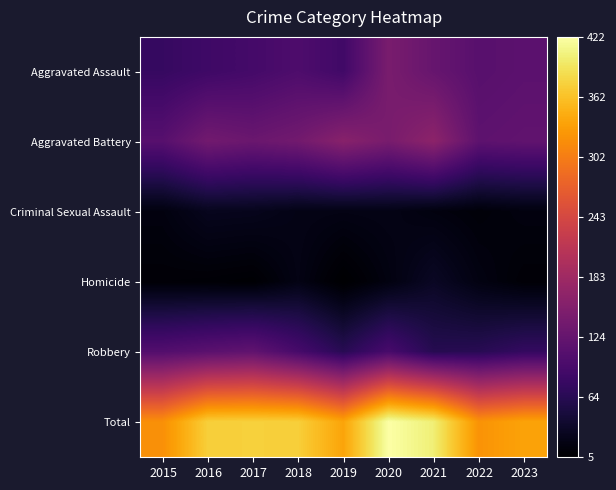

Reading left to right, extract all data points from this chart.

Aggravated Assault: 2015=78	2016=86	2017=92	2018=101	2019=88	2020=145	2021=126	2022=111	2023=115
Aggravated Battery: 2015=110	2016=138	2017=130	2018=138	2019=160	2020=144	2021=165	2022=117	2023=120
Criminal Sexual Assault: 2015=16	2016=27	2017=26	2018=21	2019=20	2020=21	2021=16	2022=12	2023=16
Homicide: 2015=10	2016=9	2017=7	2018=20	2019=5	2020=17	2021=32	2022=18	2023=10
Robbery: 2015=106	2016=114	2017=120	2018=94	2019=65	2020=95	2021=63	2022=65	2023=76
Total: 2015=320	2016=374	2017=375	2018=374	2019=338	2020=422	2021=402	2022=323	2023=337